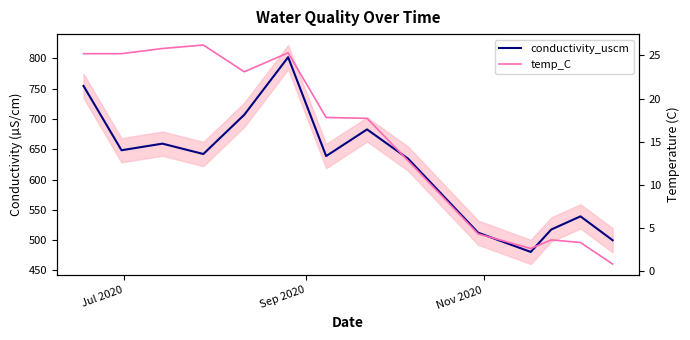

List the series in order of their peak value, lowest first.

temp_C, conductivity_uscm